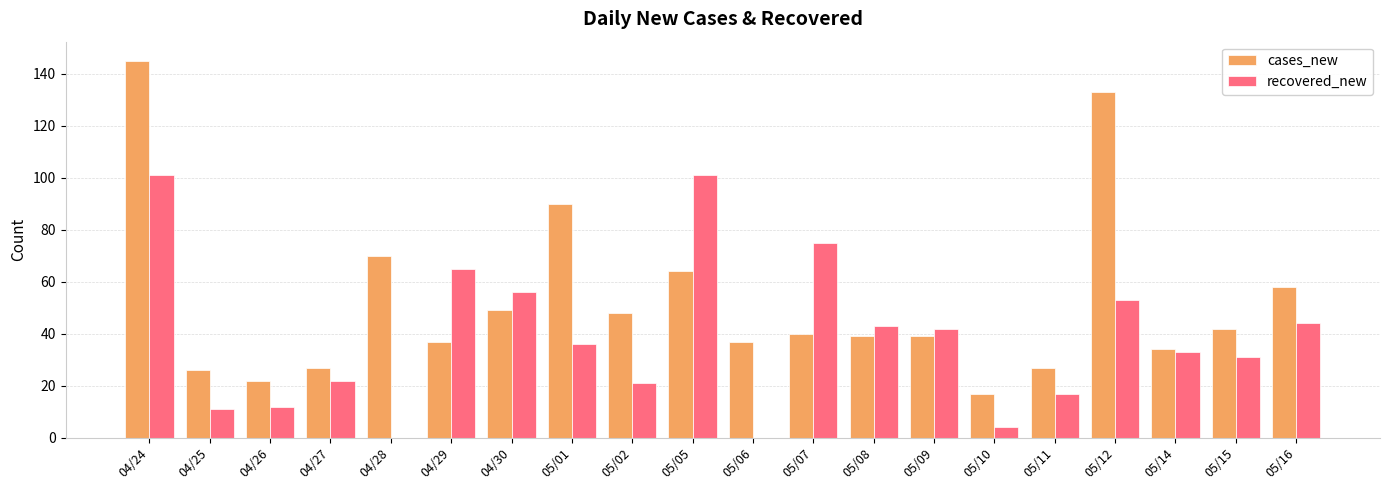

What is the sum of all recovered_new values?

767